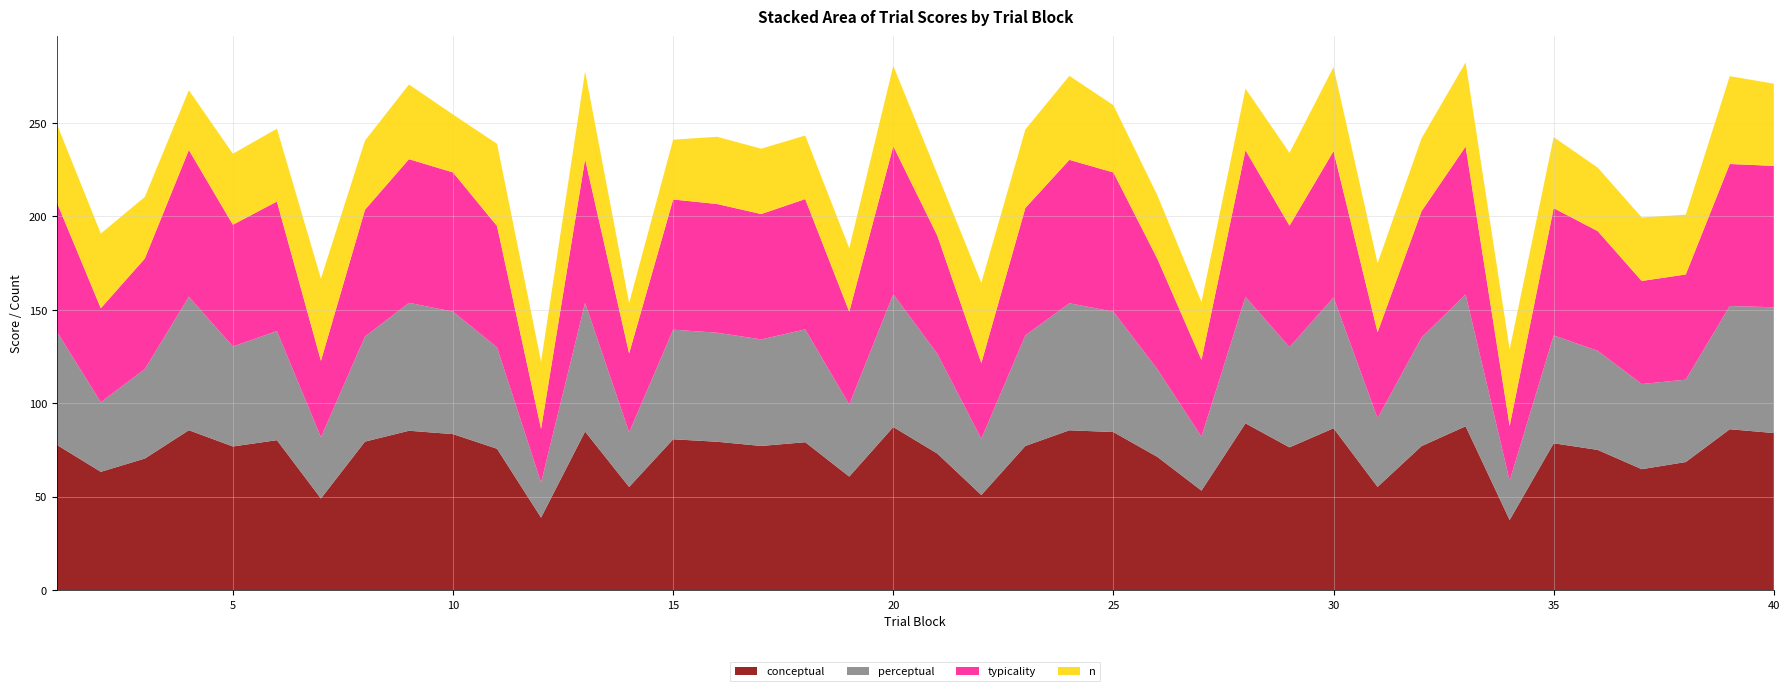

Reading left to right, list all the values displayed in this chart.

conceptual: 77.7	63.3	70.4	85.6	76.9	80.2	49.0	79.5	85.3	83.5	75.6	38.8	84.8	55.2	80.7	79.4	77.1	79.2	60.7	87.3	73.1	50.9	77.1	85.5	84.6	71.3	53.2	89.2	76.4	86.6	55.2	77.1	87.7	37.5	78.6	75.0	64.7	68.5	86.1	84.0
perceptual: 60.7	37.2	47.9	71.5	53.5	58.4	32.8	56.2	68.5	65.5	54.3	18.8	68.9	29.3	58.7	58.4	57.0	60.4	38.6	71.1	53.4	30.1	59.2	68.0	64.4	46.9	28.9	67.7	53.6	70.0	36.8	58.1	70.6	21.1	57.7	53.1	45.6	44.1	66.0	67.3
typicality: 69.2	50.3	59.1	78.5	65.2	69.3	40.9	67.8	76.9	74.5	65.0	28.8	76.9	42.2	69.7	68.9	67.1	69.8	49.7	79.2	63.2	40.5	68.2	76.8	74.5	59.1	41.1	78.5	65.0	78.3	46.0	67.6	79.1	29.3	68.1	64.0	55.1	56.3	76.0	75.7
n: 42.0	40.0	33.0	32.0	38.0	39.0	44.0	37.0	40.0	31.0	44.0	36.0	47.0	27.0	32.0	36.0	35.0	34.0	34.0	43.0	33.0	43.0	42.0	45.0	36.0	34.0	31.0	33.0	39.0	45.0	37.0	39.0	45.0	41.0	38.0	34.0	34.0	32.0	47.0	44.0